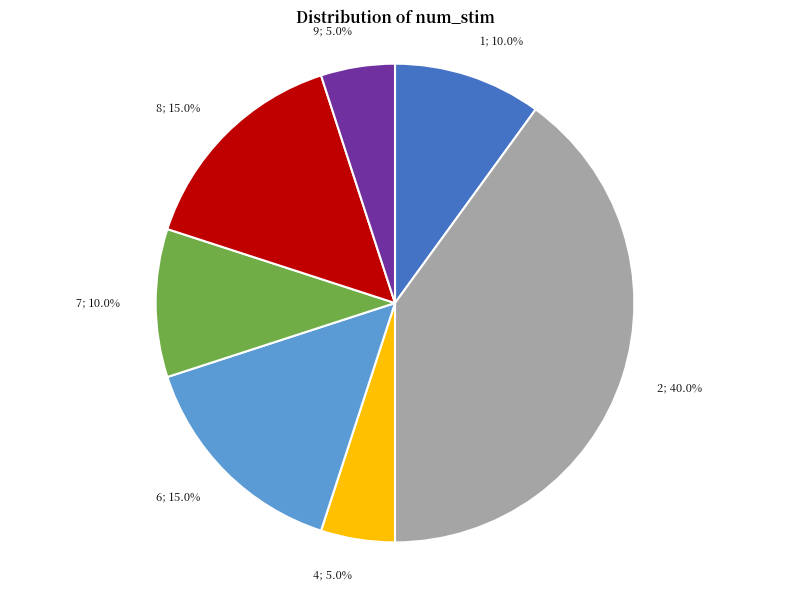

Is there any slice that represents more than half of the pie?

No